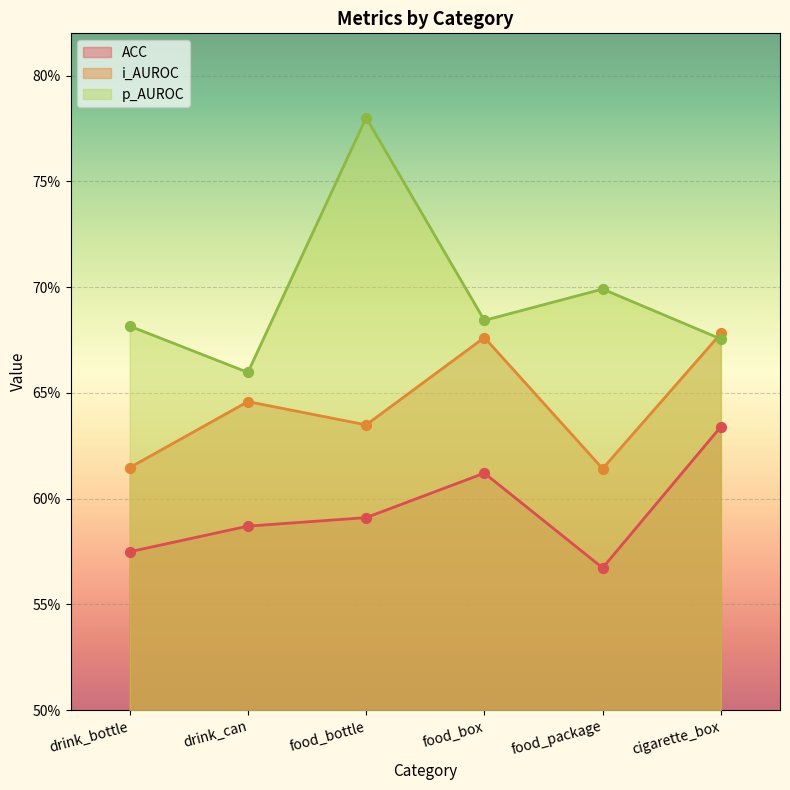

At how many categories does at least one series exceed 65?

6